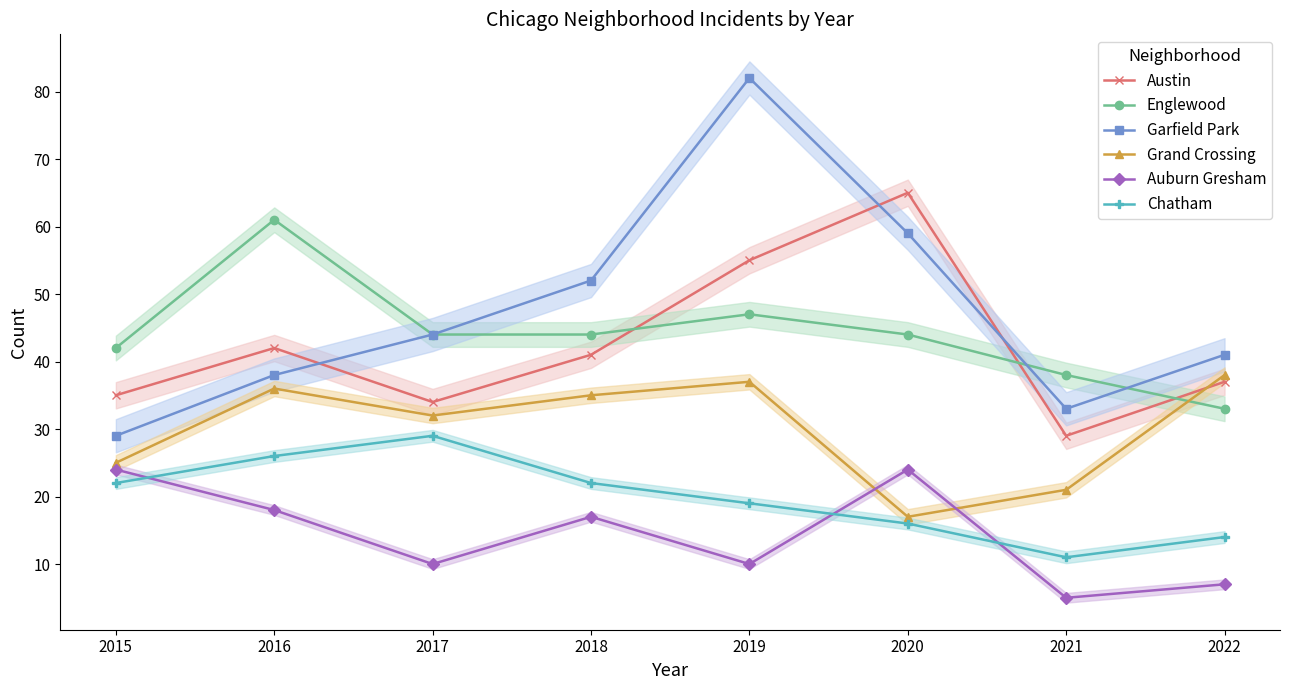

What is the difference between the Auburn Gresham values at 2017 and 2020?

14